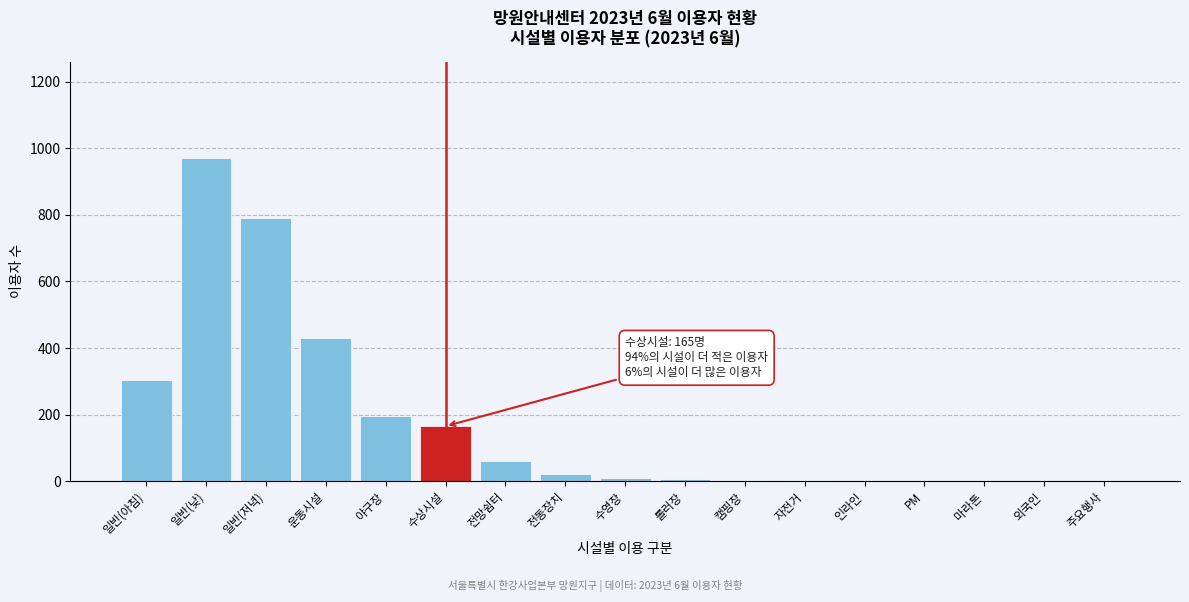

What is the maximum value shown in the chart?

970